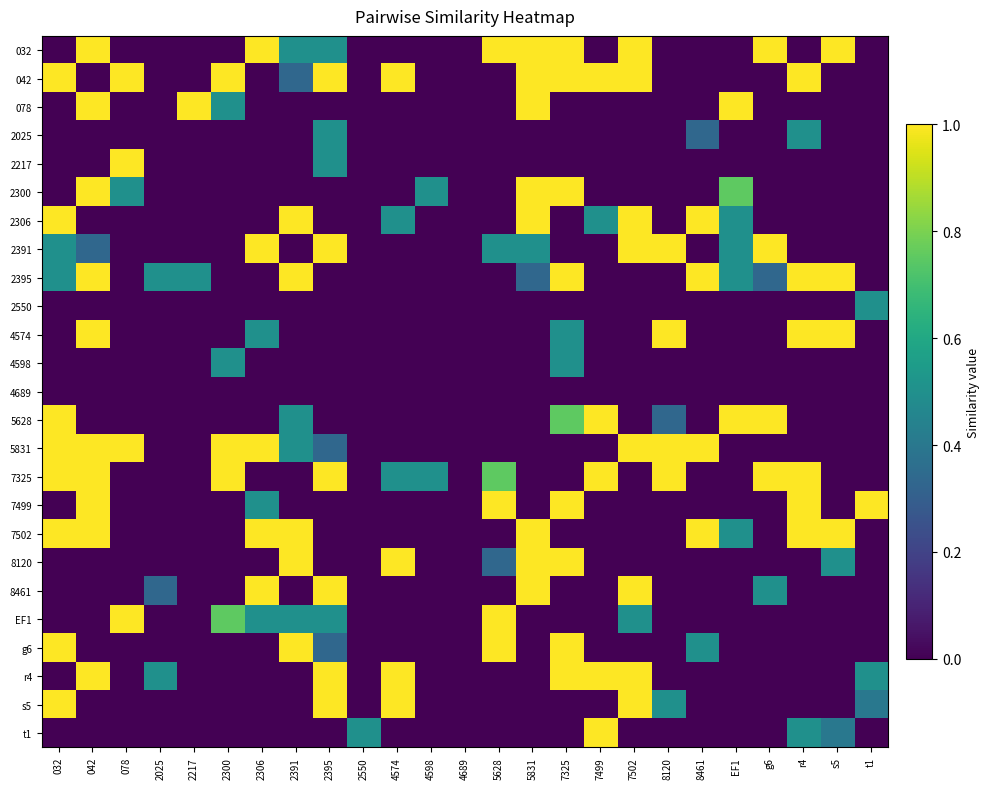

What is the total value across all series at 4598?

1.0